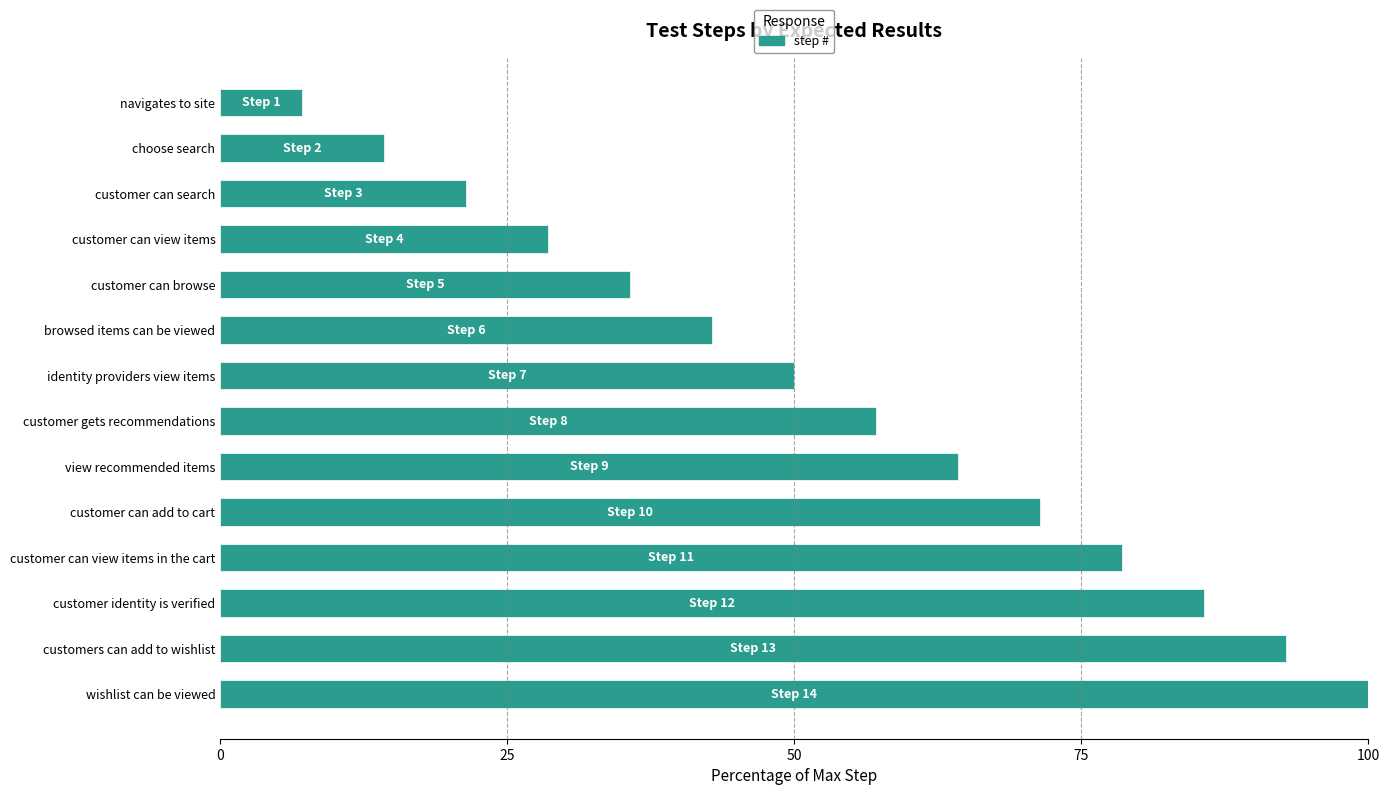

What is the label of the 11th bar from the bottom?

customer can view items